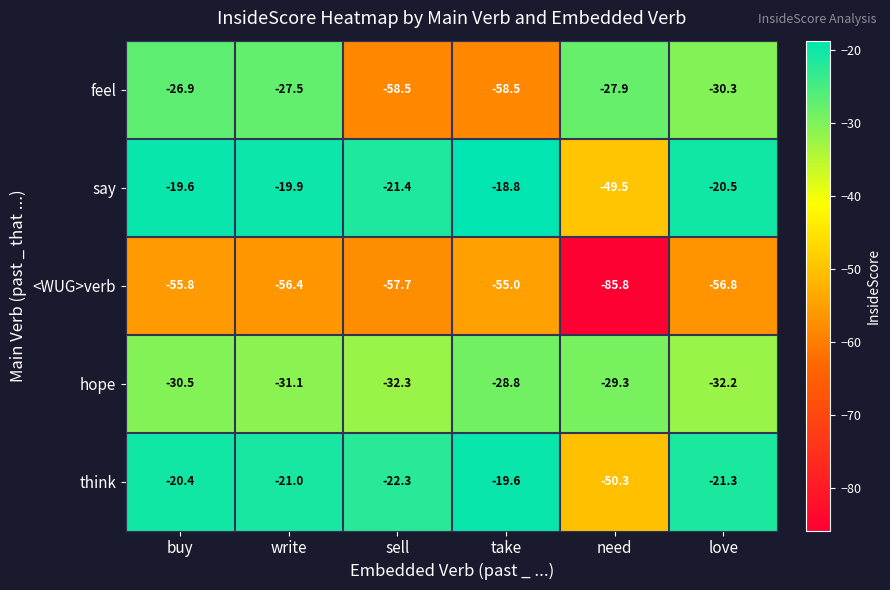

What value does the hope series have at buy?

-30.5